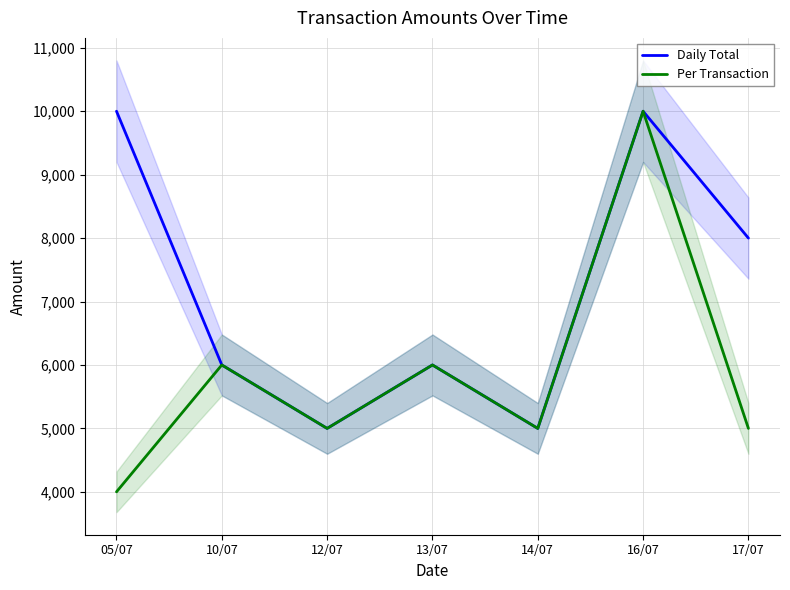

Which series has the largest total across all categories?

Daily Total